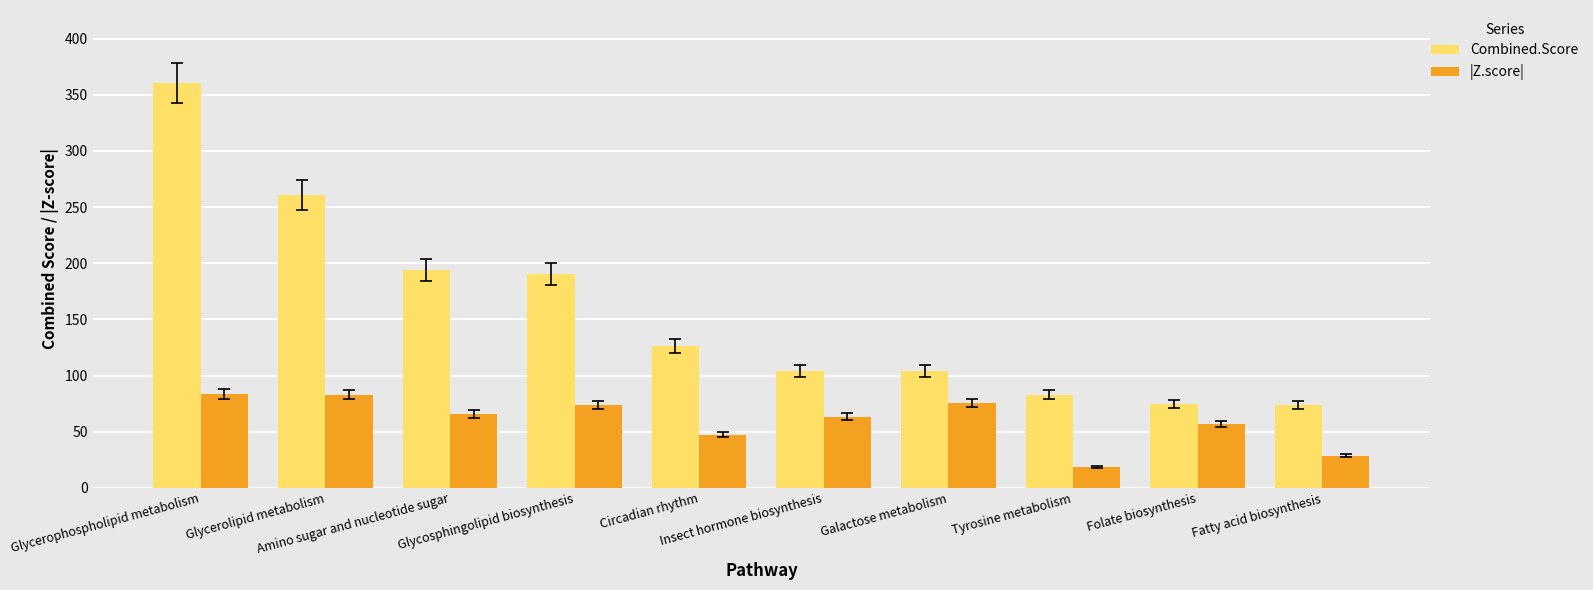

What is the sum of the |Z.score| values at Folate biosynthesis and Galactose metabolism?

132.7